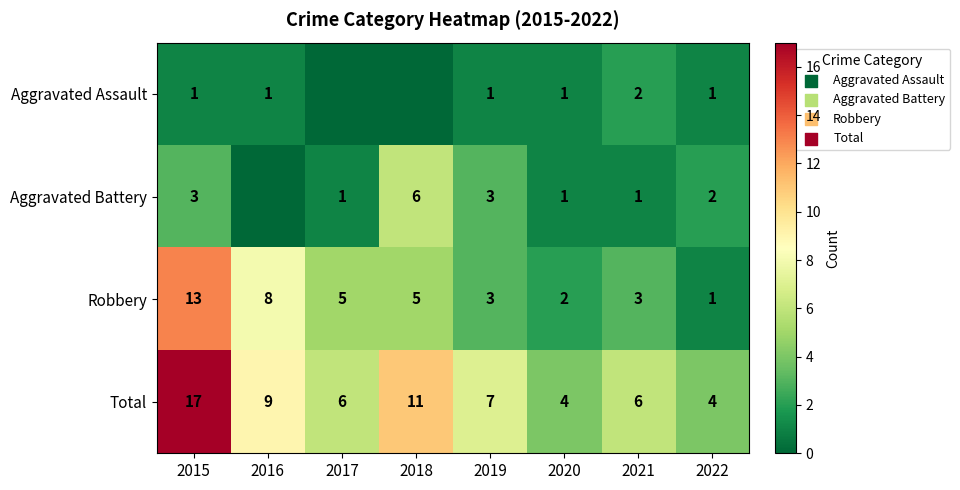

Which label corresponds to the largest value in the chart?

2015